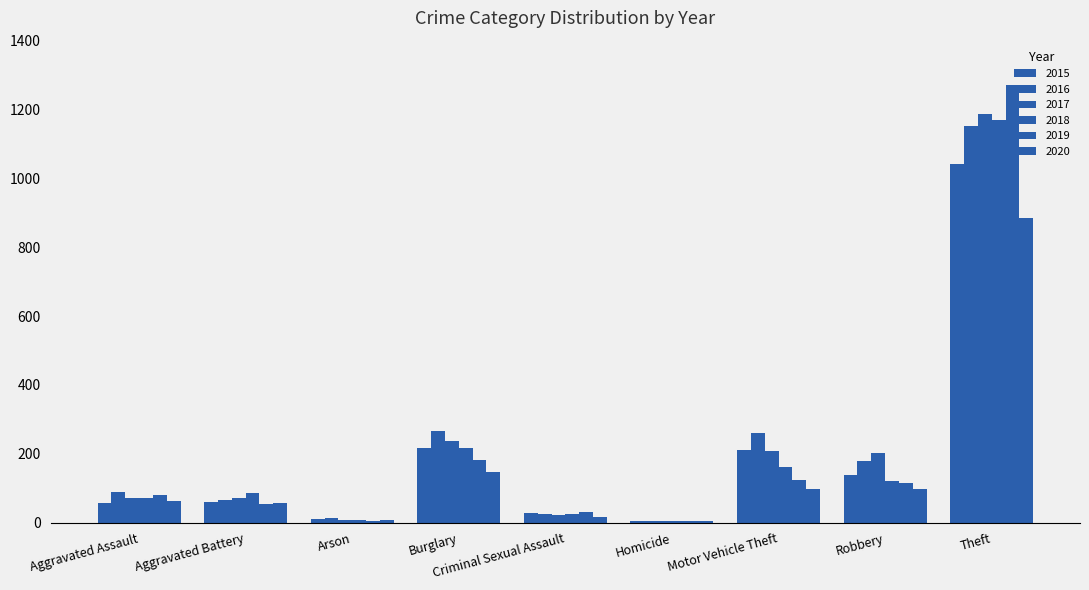

What is the total value across all series at Robbery?

853